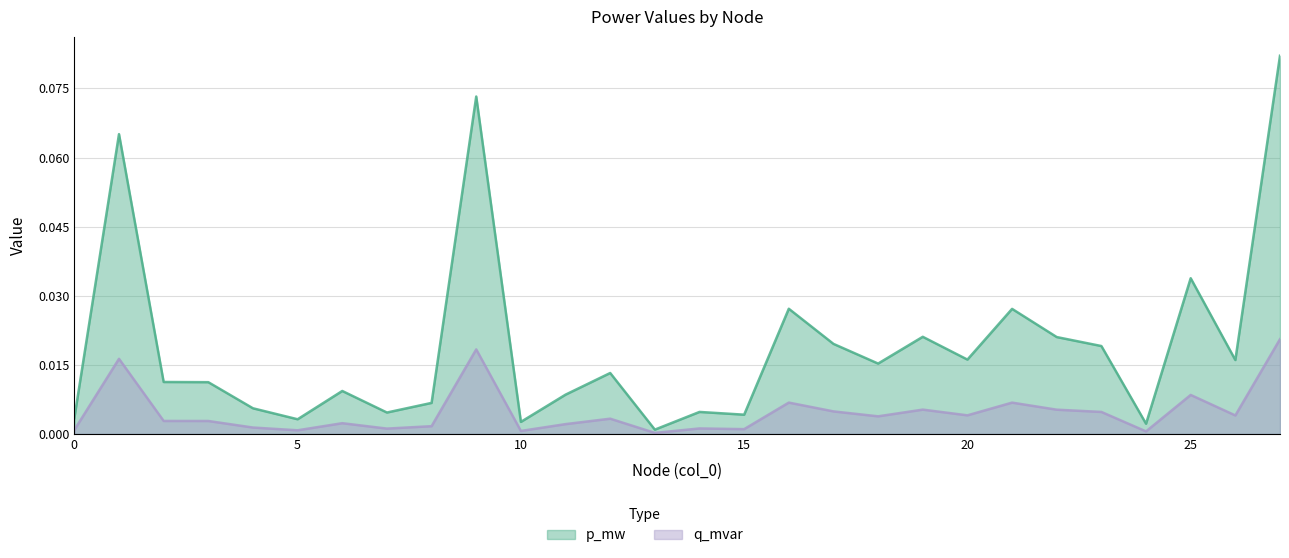

The value of q_mvar at 23 is 0.0. True or false?

True